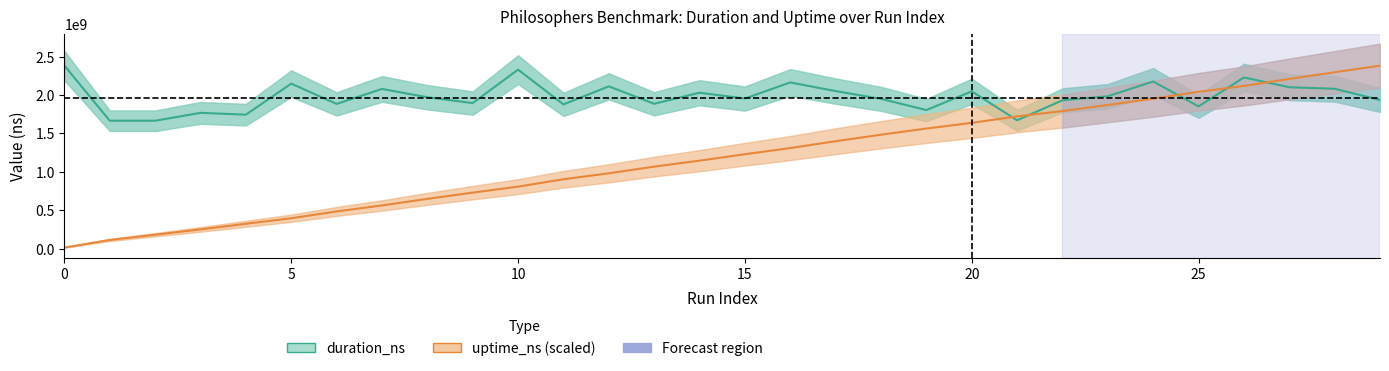

How many lines are shown in the chart?

2